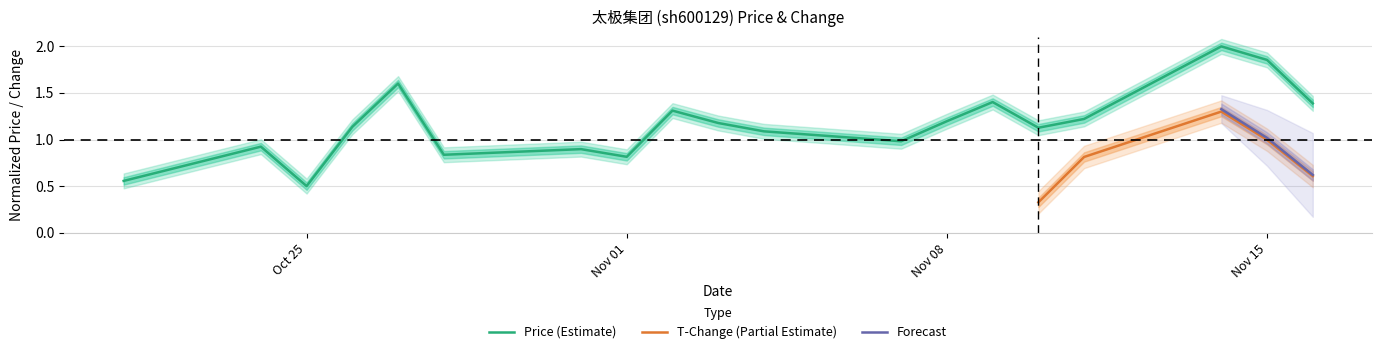

What is the greatest value displayed?

2.0